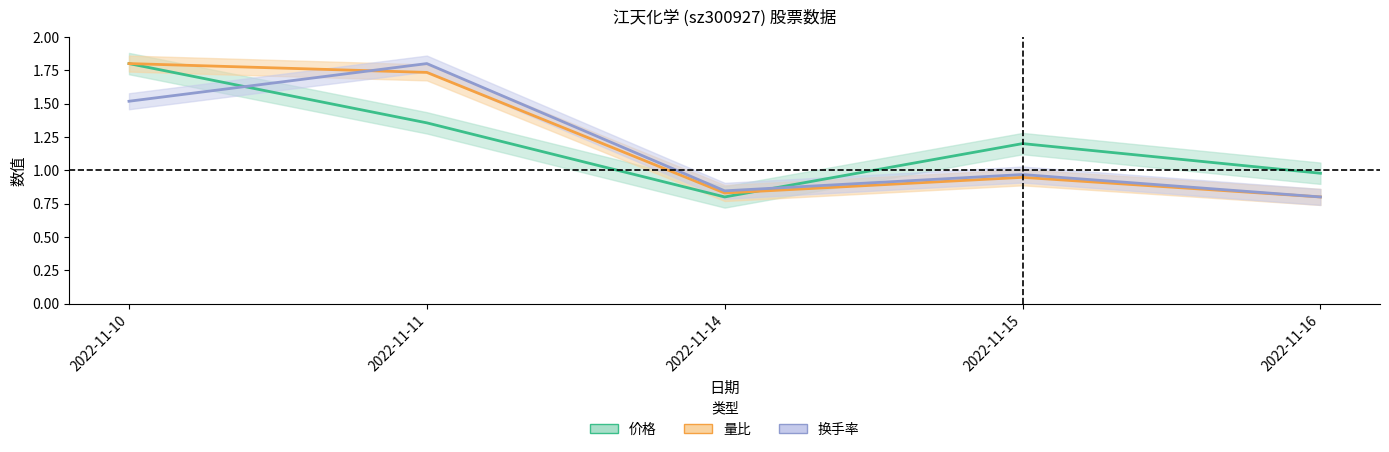

Which category has the highest value in the 量比 series?

2022-11-10